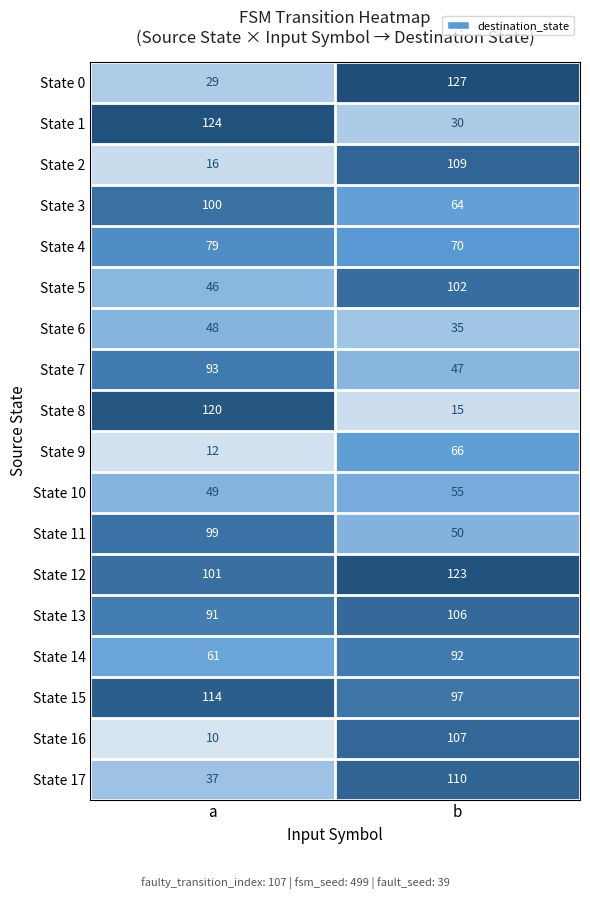

Count the number of categories in the chart.

2